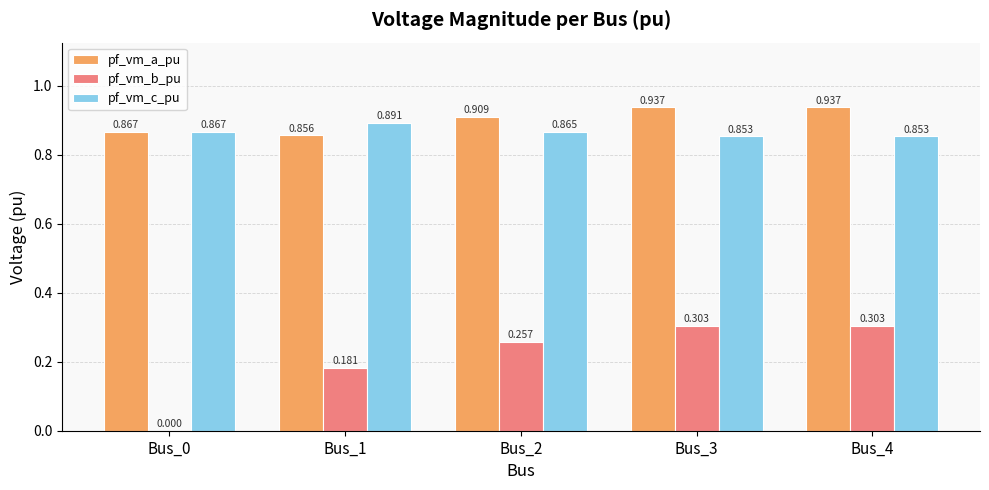

Is the value of pf_vm_b_pu at Bus_4 greater than the value of pf_vm_a_pu at Bus_2?

No